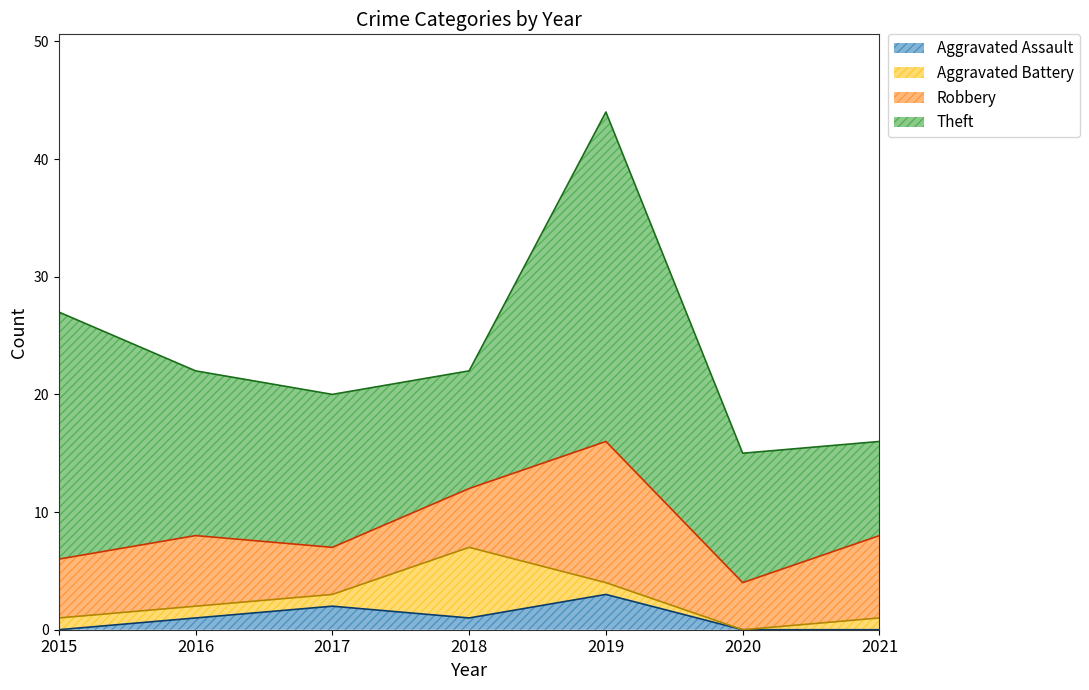

Is it true that Aggravated Assault equals 2 at 2015?

False